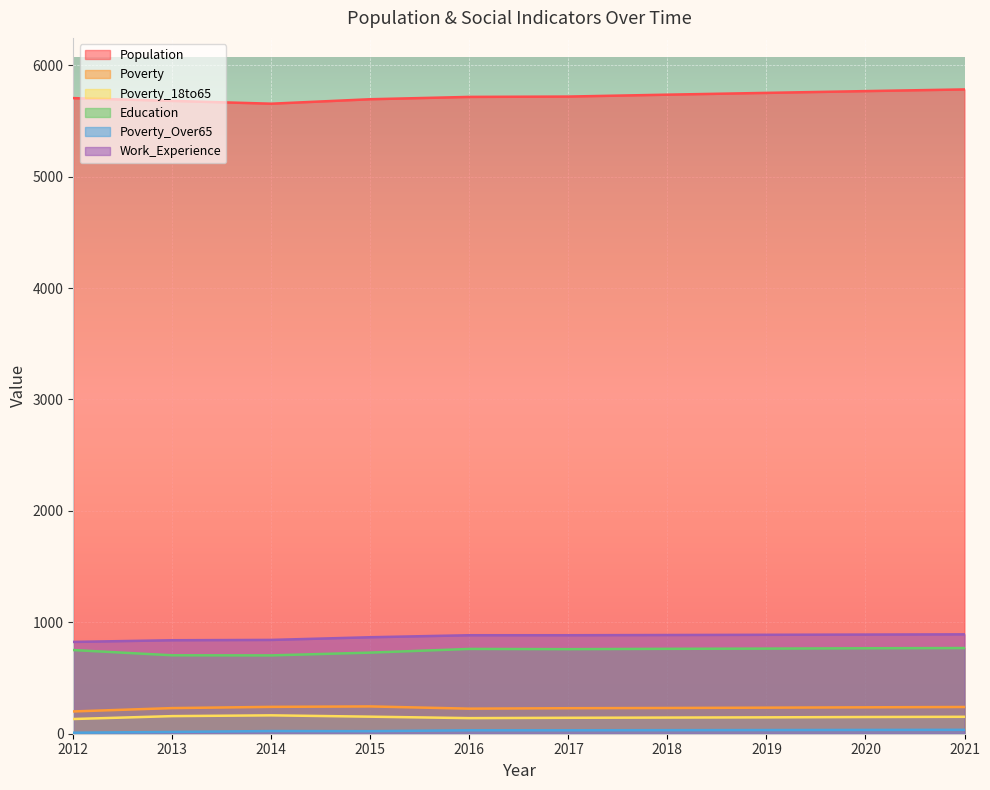

At which category is the sum across all series the highest?

2021